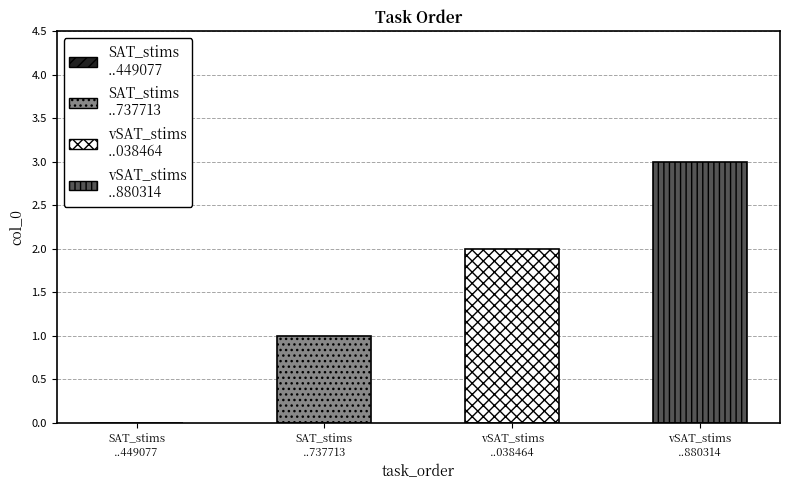

List the labels in order of value, smallest first.

SAT_stims-1651168756449077.csv, SAT_stims-16511687564737713.csv, vSAT_stims-16511687565038464.csv, vSAT_stims-16511687564880314.csv